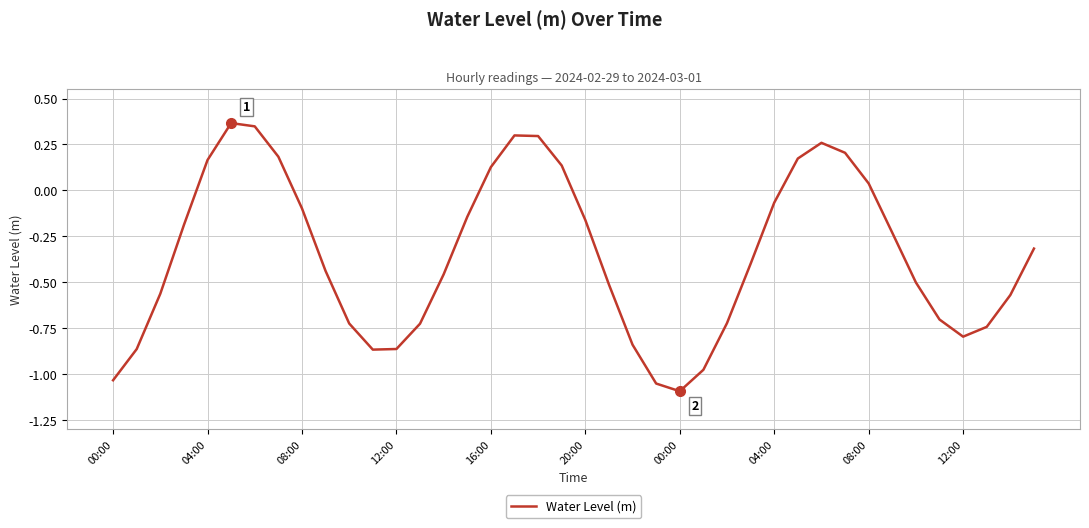

What is the difference between the maximum and minimum values?

1.5